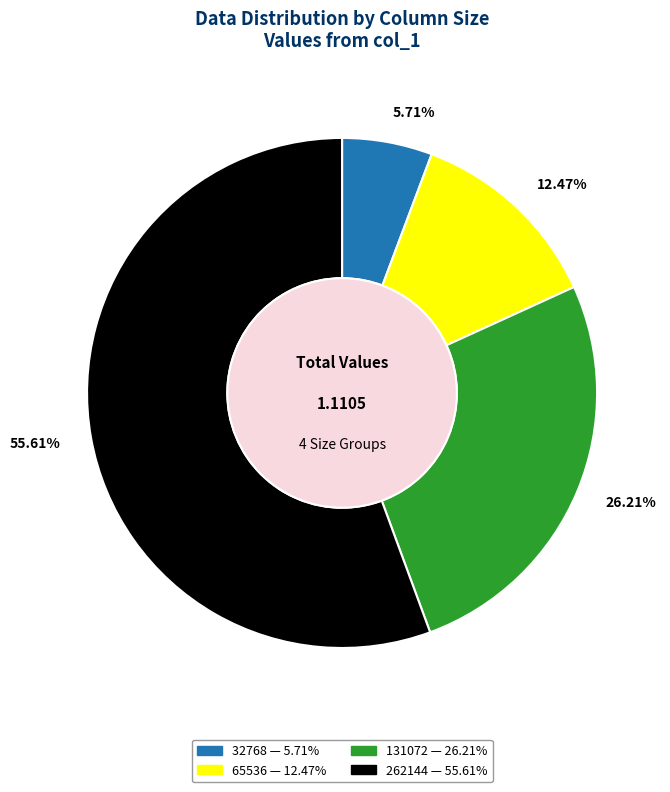

Rank the categories by value from lowest to highest.

5.71%, 12.47%, 26.21%, 55.61%